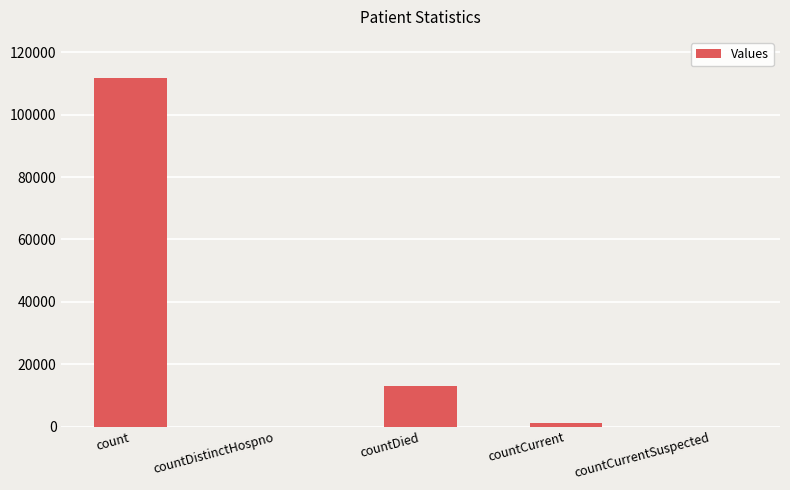

Between countCurrentSuspected and count, which is larger?

count